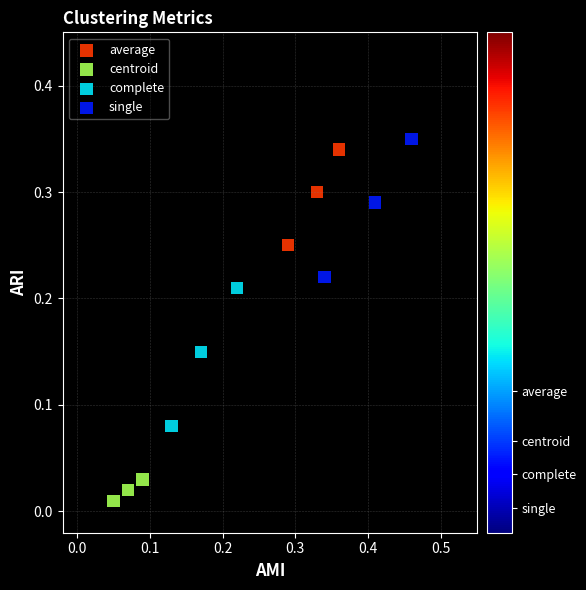

What are all the series names shown in the legend?

average, centroid, complete, single